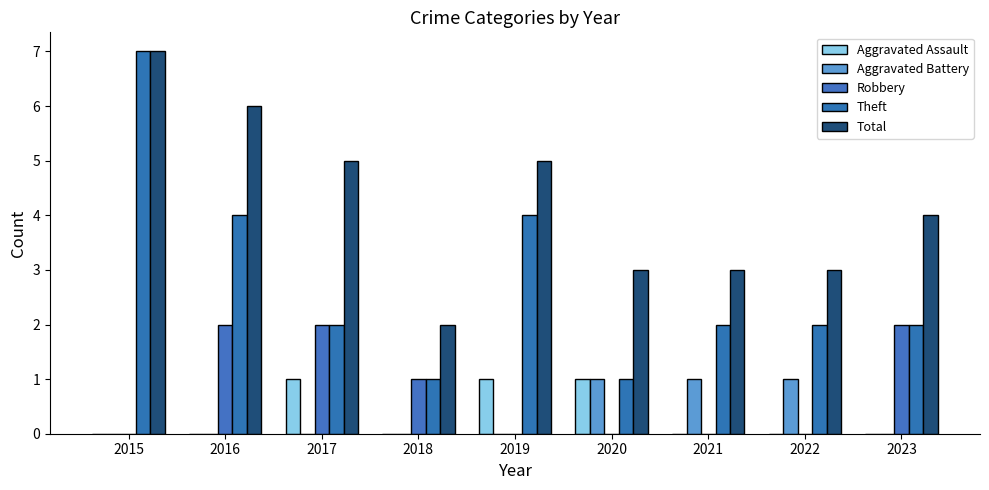

Reading right to left, extract all data points from this chart.

Aggravated Assault: 2023=0	2022=0	2021=0	2020=1	2019=1	2018=0	2017=1	2016=0	2015=0
Aggravated Battery: 2023=0	2022=1	2021=1	2020=1	2019=0	2018=0	2017=0	2016=0	2015=0
Robbery: 2023=2	2022=0	2021=0	2020=0	2019=0	2018=1	2017=2	2016=2	2015=0
Theft: 2023=2	2022=2	2021=2	2020=1	2019=4	2018=1	2017=2	2016=4	2015=7
Total: 2023=4	2022=3	2021=3	2020=3	2019=5	2018=2	2017=5	2016=6	2015=7